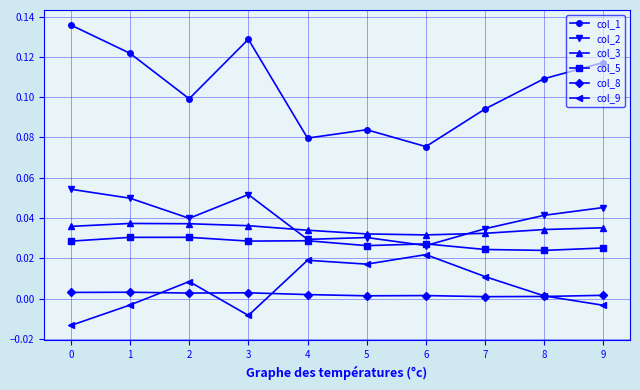

True or false: col_8 and col_5 intersect in this chart.

False